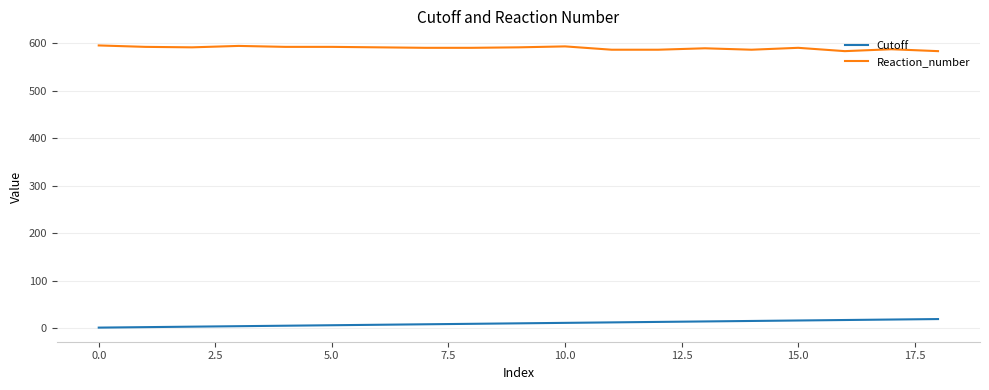

What is the highest value of the Reaction_number series?

595